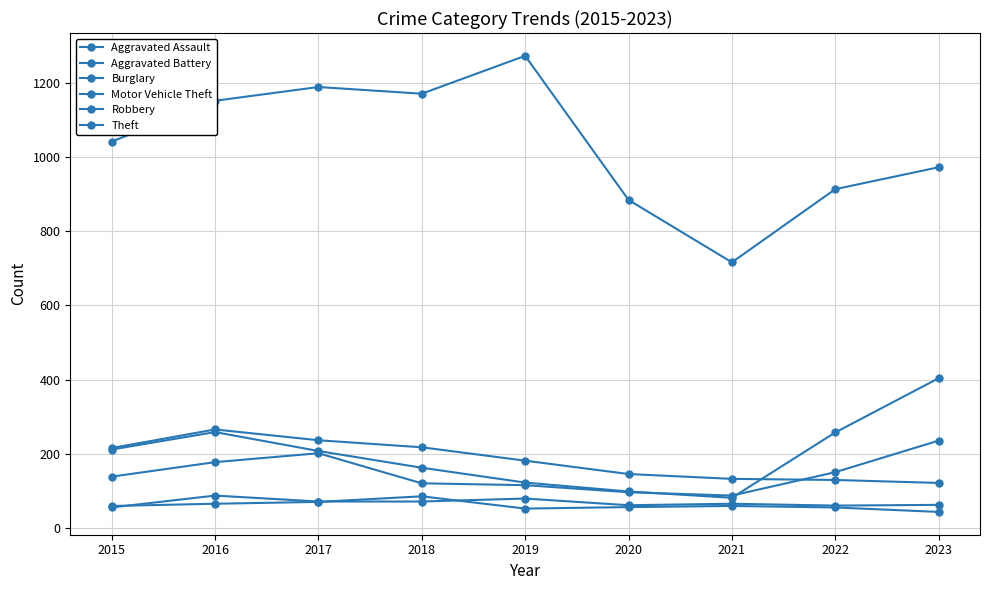

How many data points in Motor Vehicle Theft are less than 208?

4